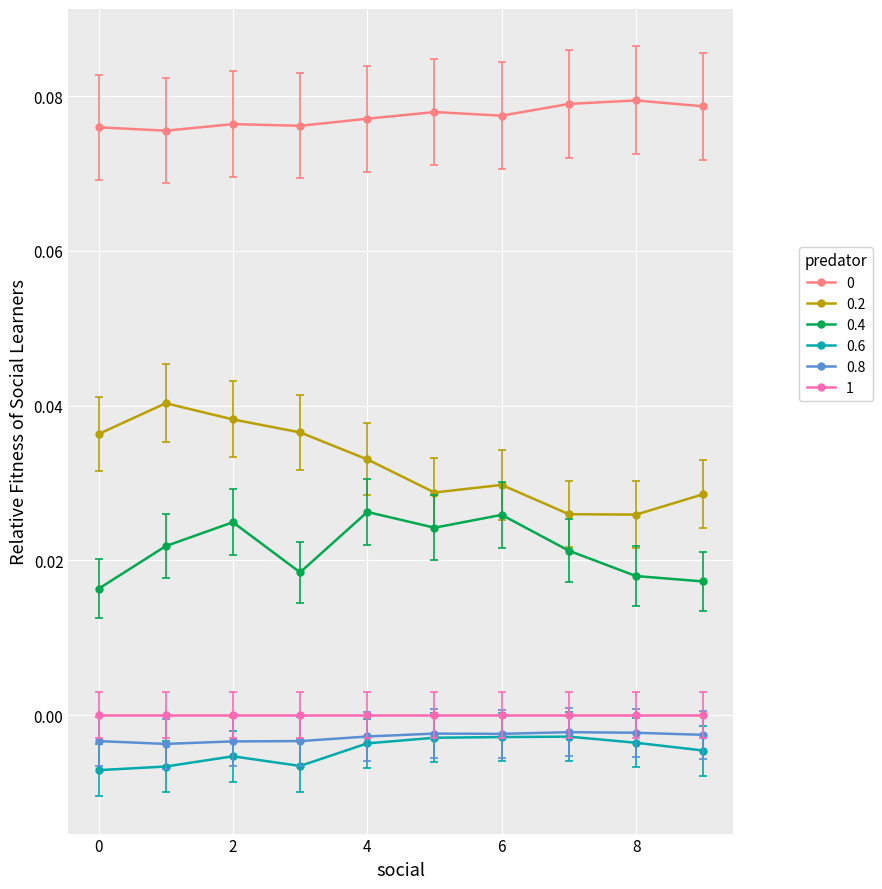

True or false: 0.8 and 1 cross at least once.

False